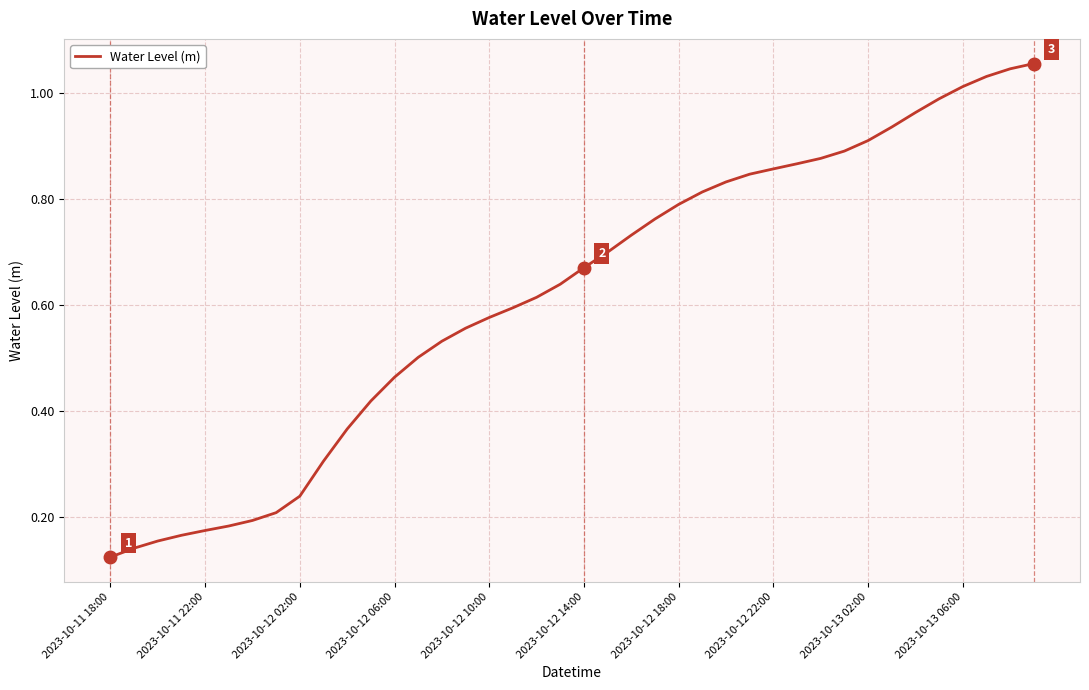

True or false: there are more than 1 points higher than both neighbors.

False